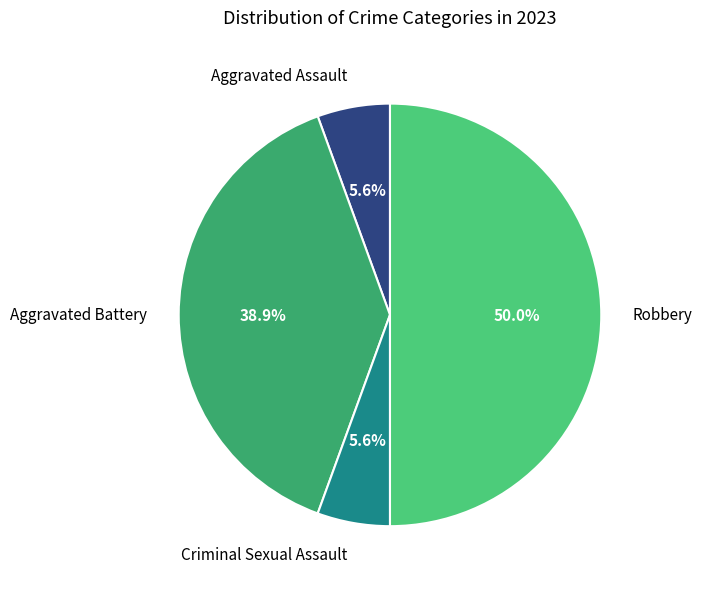

What is the ratio of the value at Aggravated Battery to the value at Robbery?

0.8